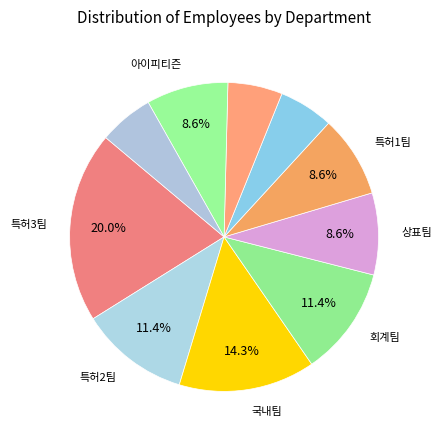

Is there any slice that represents more than half of the pie?

No